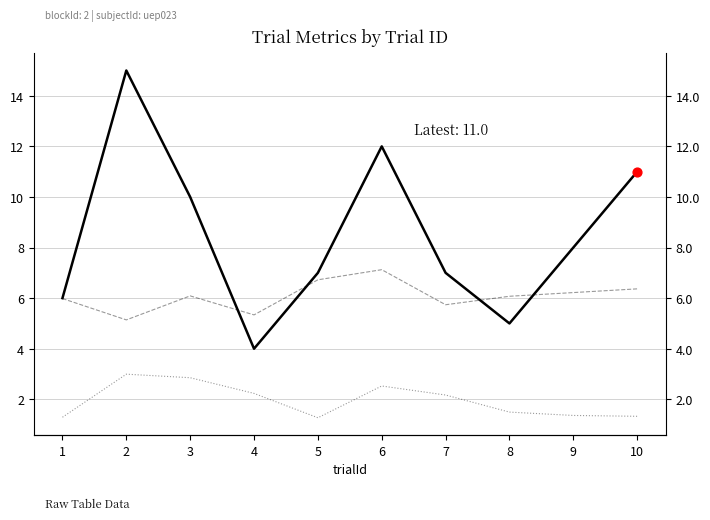

Which series contains the highest Y value?

rightAnswer